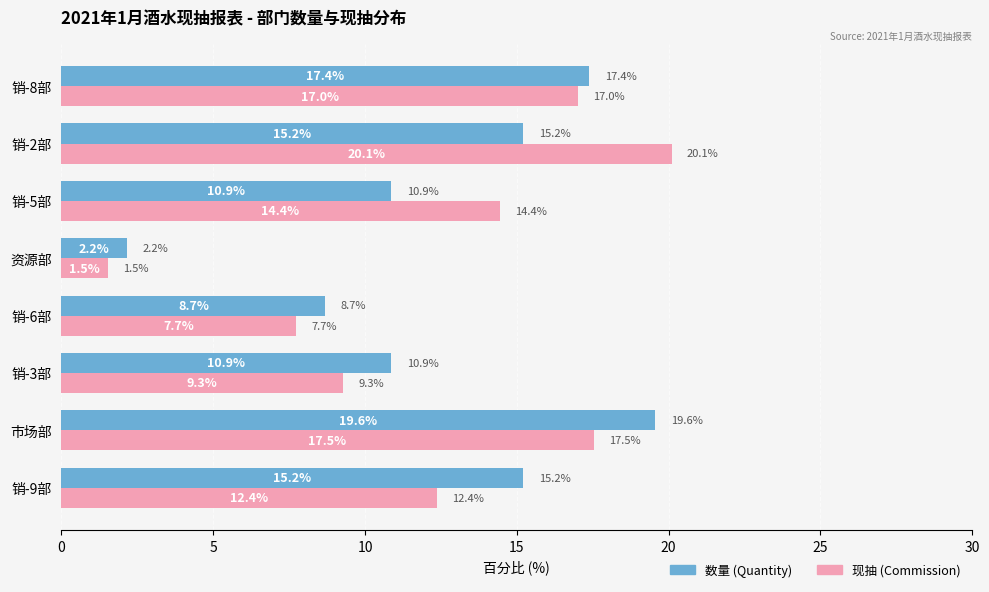

At which category is the sum across all series the highest?

市场部